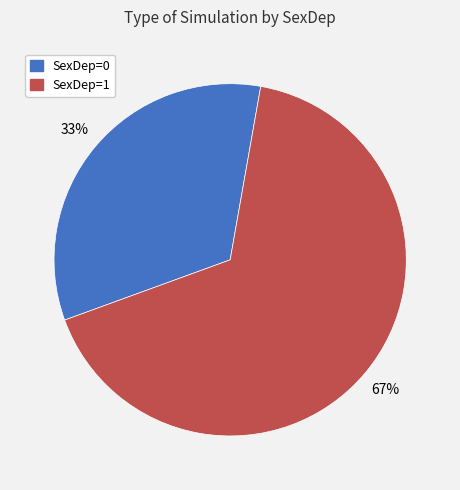

To the nearest percent, what percentage of the pie is SexDep=0?

33%